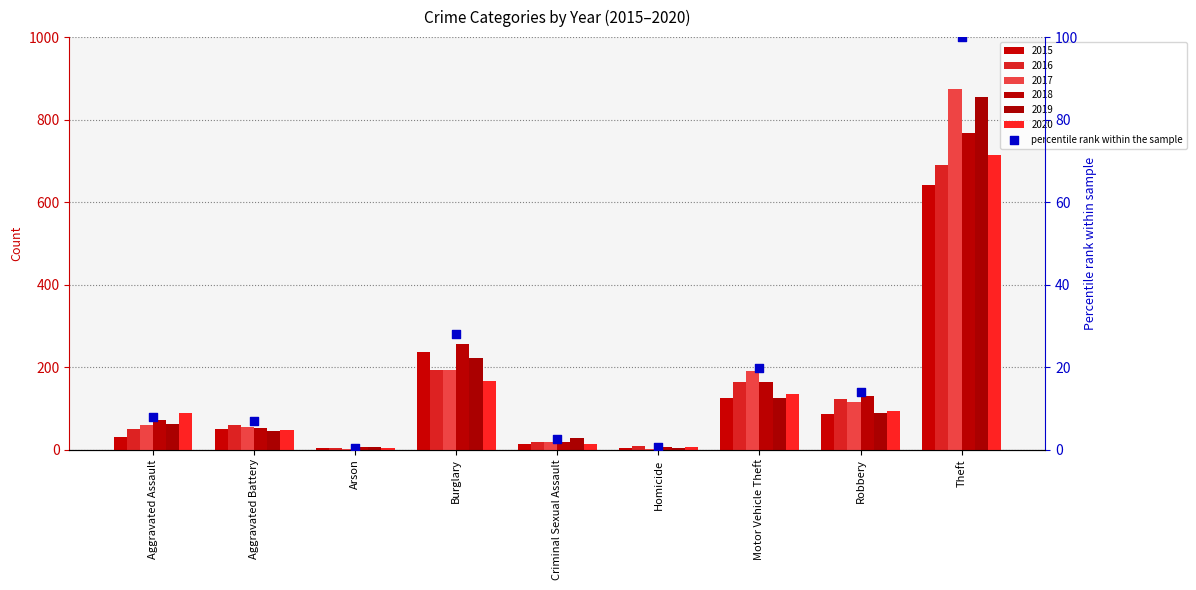

Which has a higher value, Robbery or Aggravated Battery?

Robbery